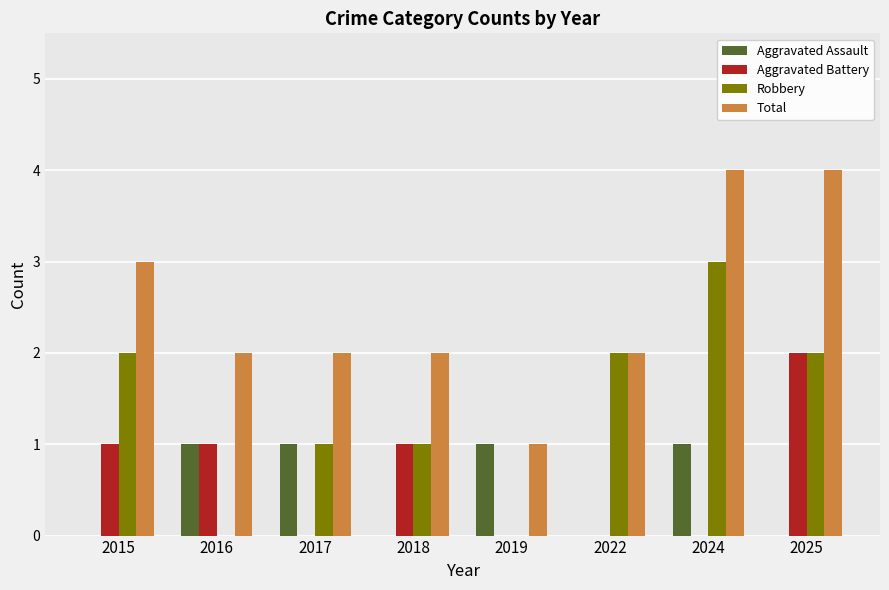

What is the maximum value for Robbery?

3